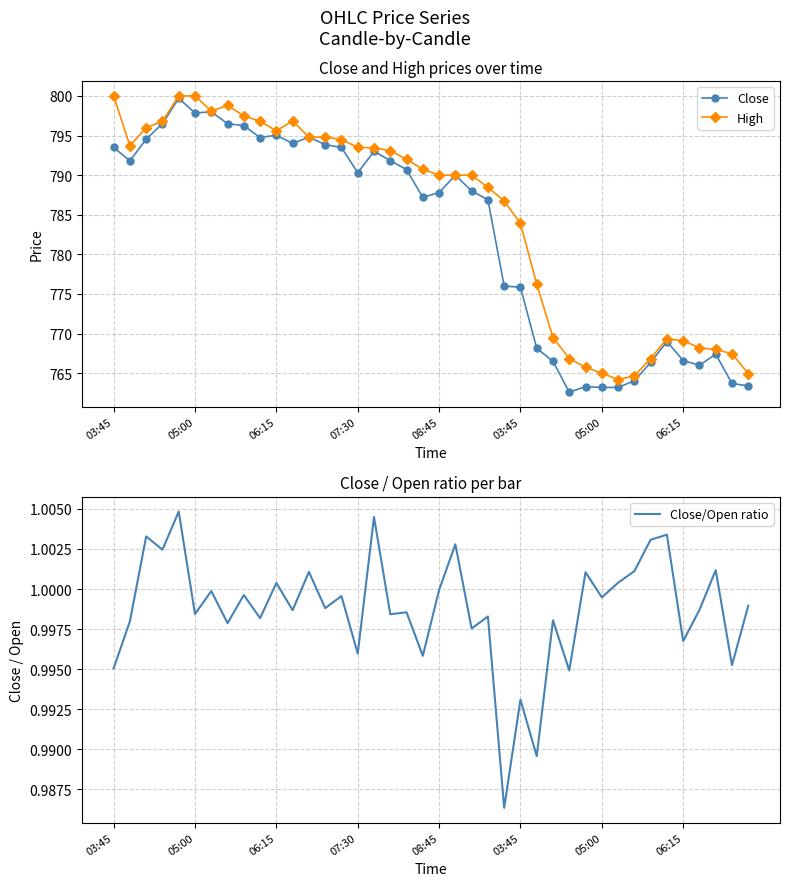

Rank the series at 33 from highest to lowest value.

High, Close, Close/Open ratio